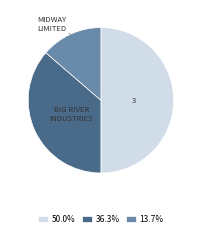

Is the sum of 36.3% and 50.0% greater than half?

Yes